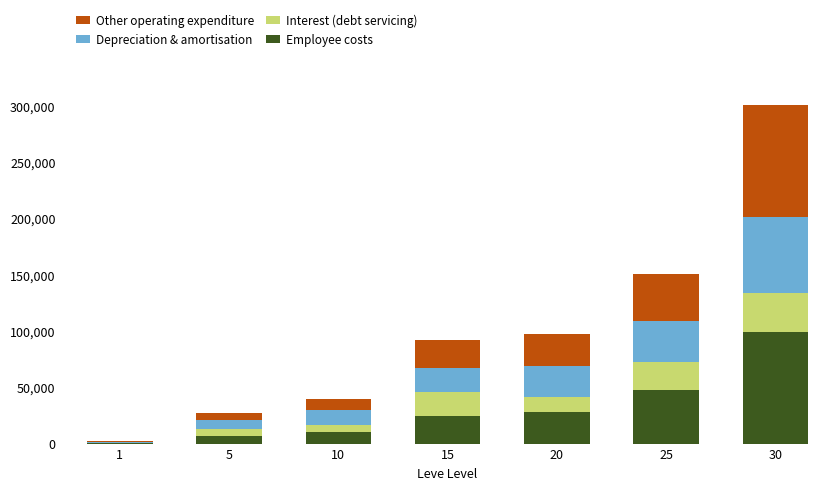

What is the highest value of the Employee costs series?

99220